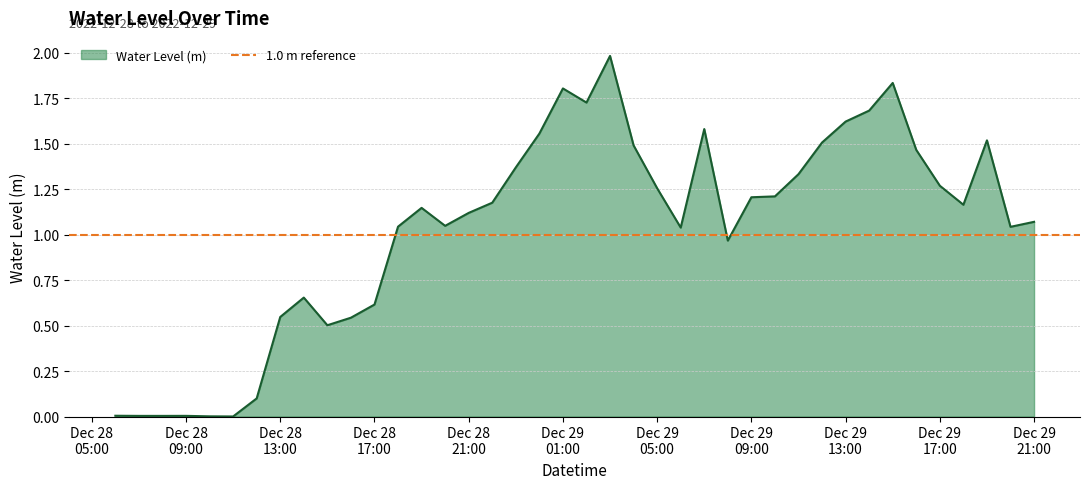

Between 2022-12-29 21:00:00 and 2022-12-29 07:00:00, which is larger?

2022-12-29 07:00:00